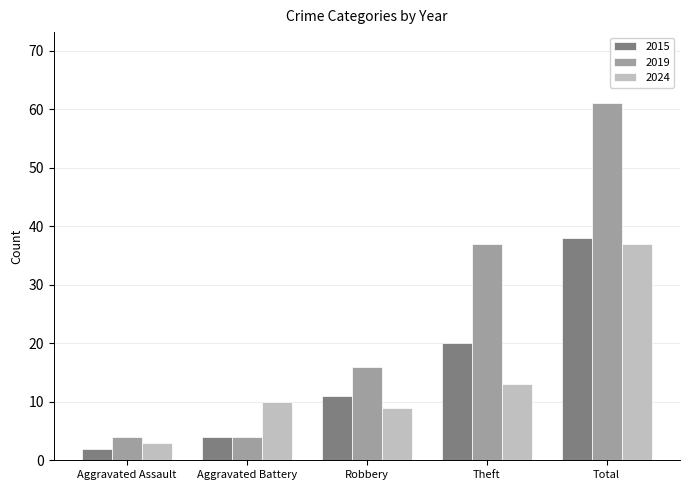

Reading right to left, list all the values displayed in this chart.

2015: 38	20	11	4	2
2019: 61	37	16	4	4
2024: 37	13	9	10	3